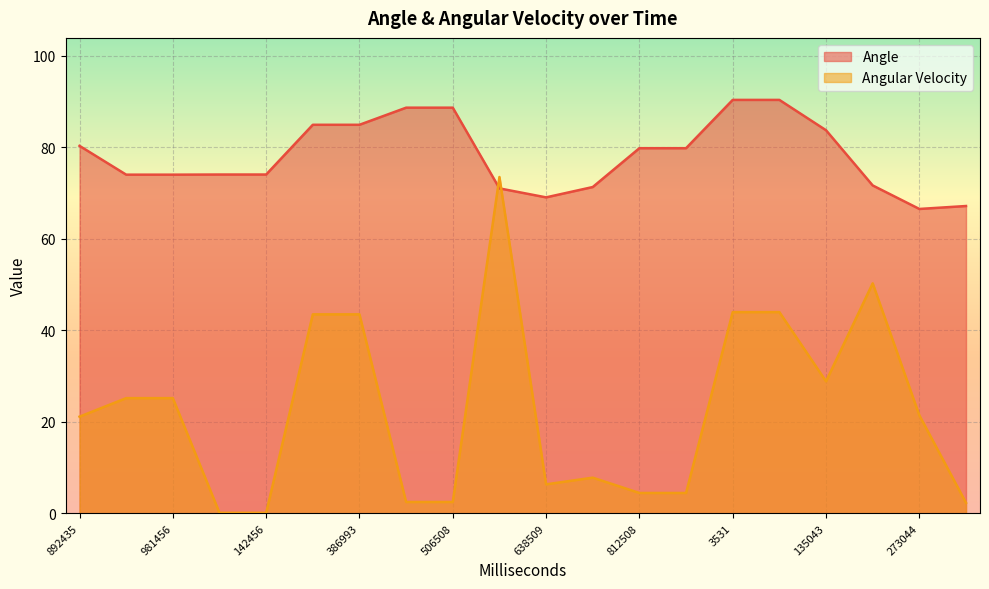

What are all the series names shown in the legend?

Angle, Angular Velocity